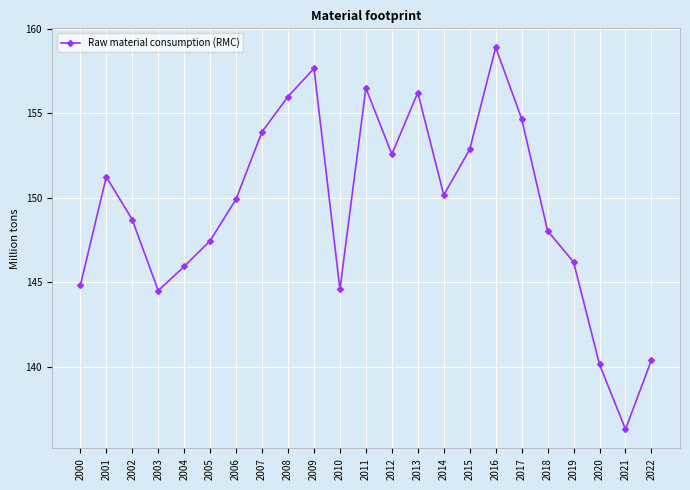

What is the greatest value displayed?

158.9